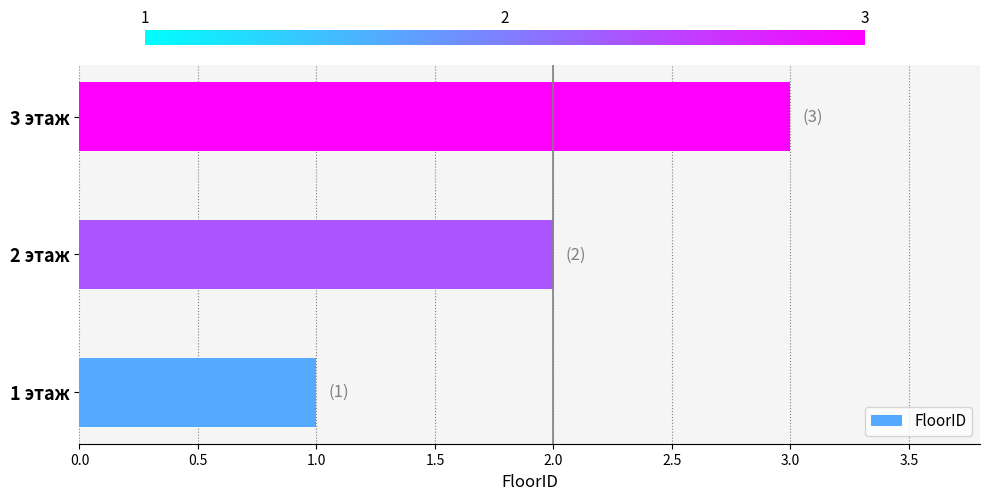

What is the change in value from 1 этаж to 2 этаж?

+1